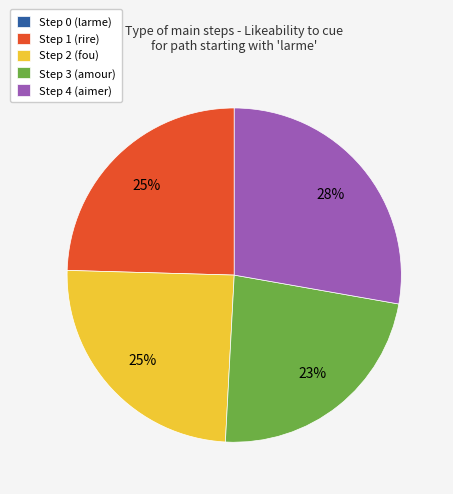

True or false: Step 1 (rire) accounts for 31% of the total.

False